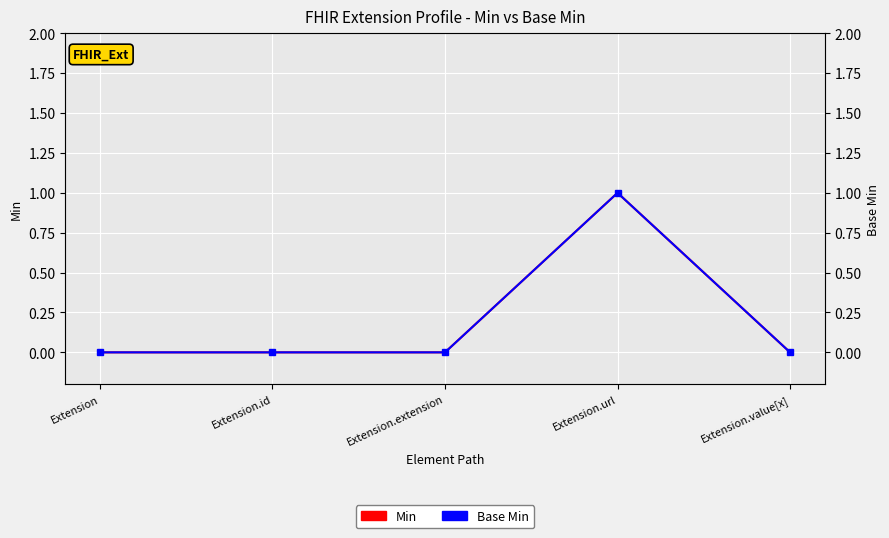

Reading left to right, extract all data points from this chart.

Min: 0	0	0	1	0
Base Min: 0	0	0	1	0